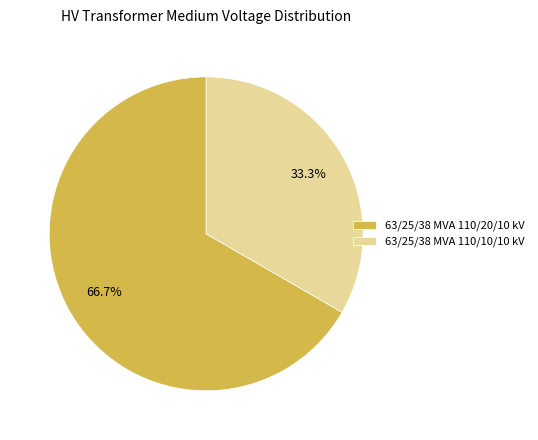

Count the number of slices in the pie.

2